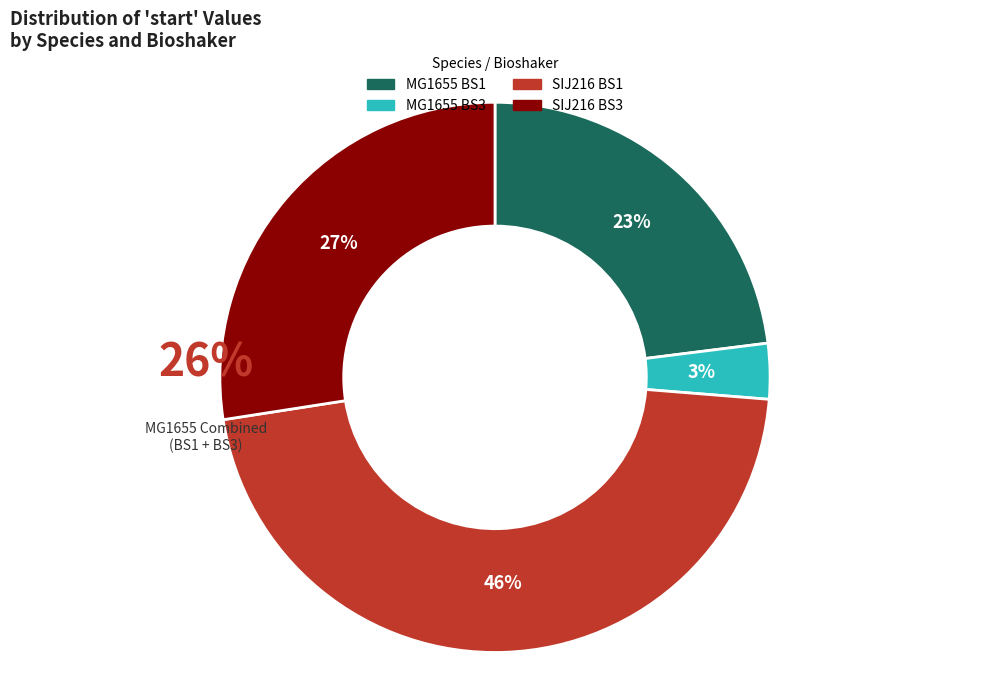

What is the change in value from MG1655 BS1 to SIJ216 BS1?

+1.6